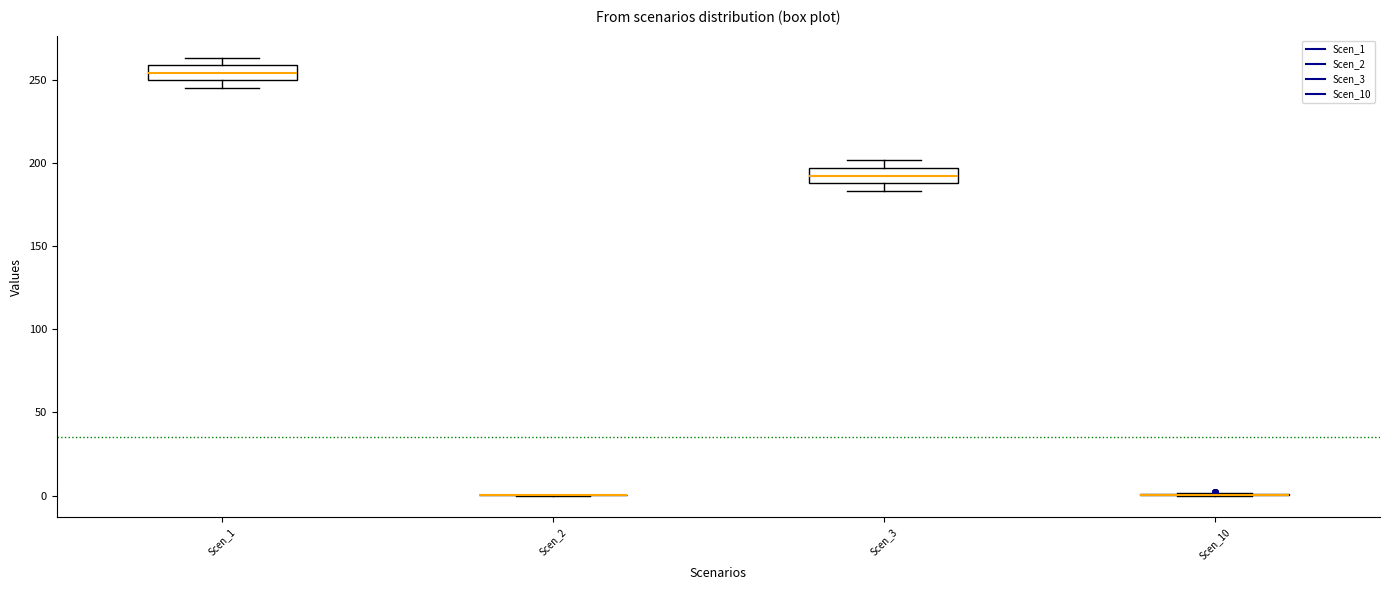

Where is the upper edge of the box for Scen_1 on the y-axis? The values are not printed on the chart, so give them approximately, as read against the axis.

260